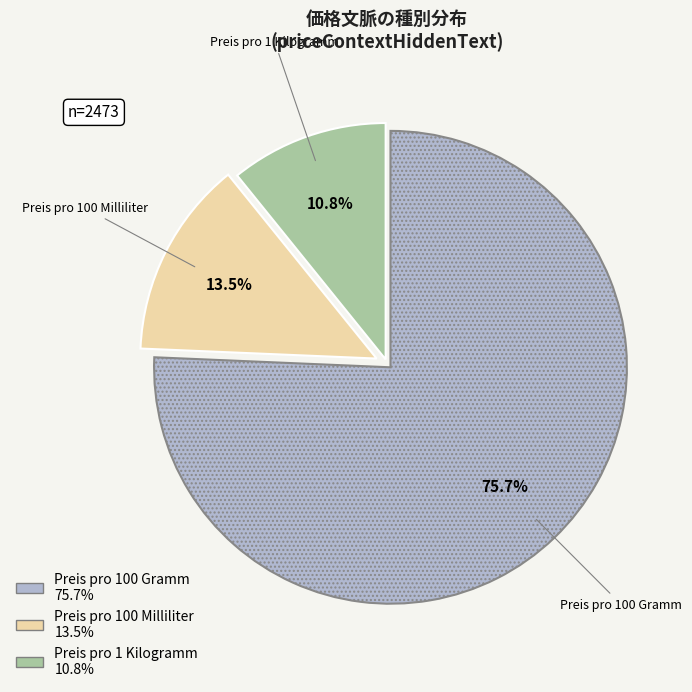

What is the majority slice?

Preis pro 100 Gramm